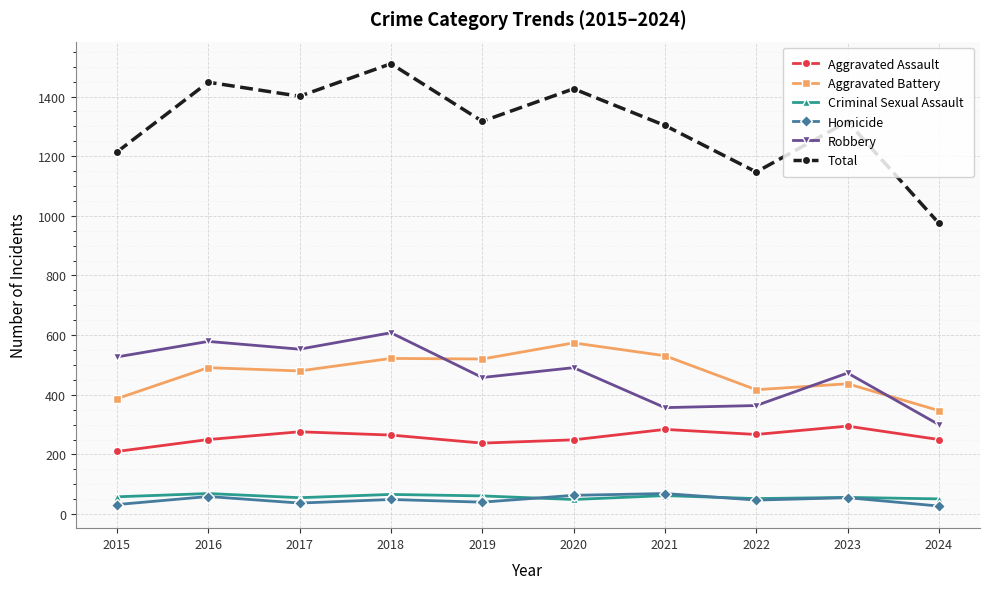

The value of Total at 2023 is 1316. True or false?

True